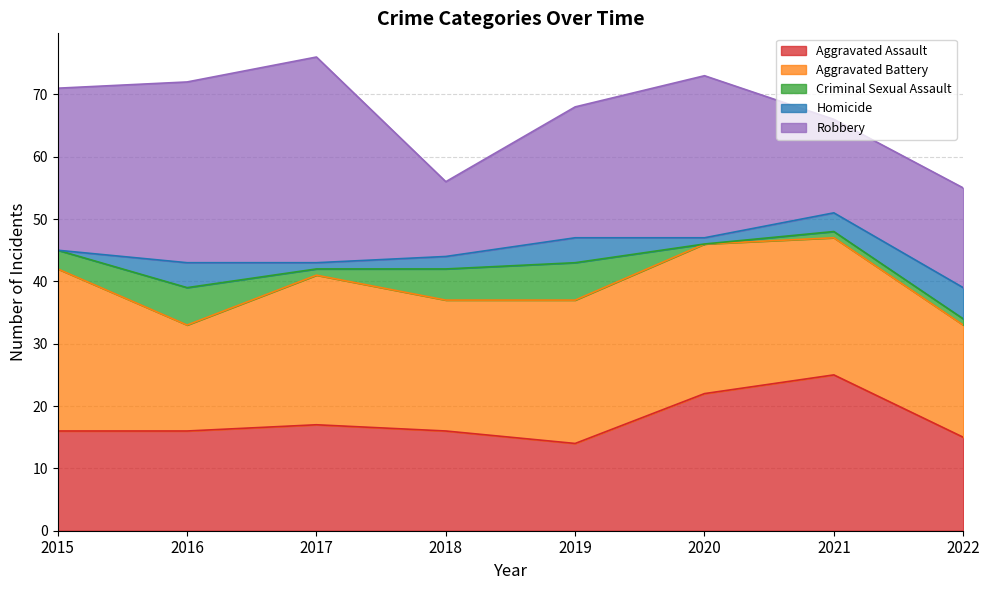

What is the difference between the second highest and second lowest values in the Homicide series?

3